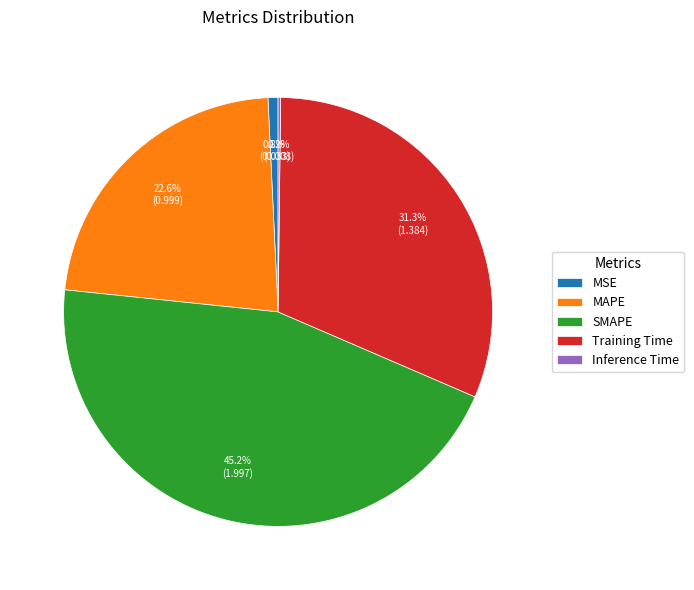

Is the sum of SMAPE and MAPE greater than half?

Yes